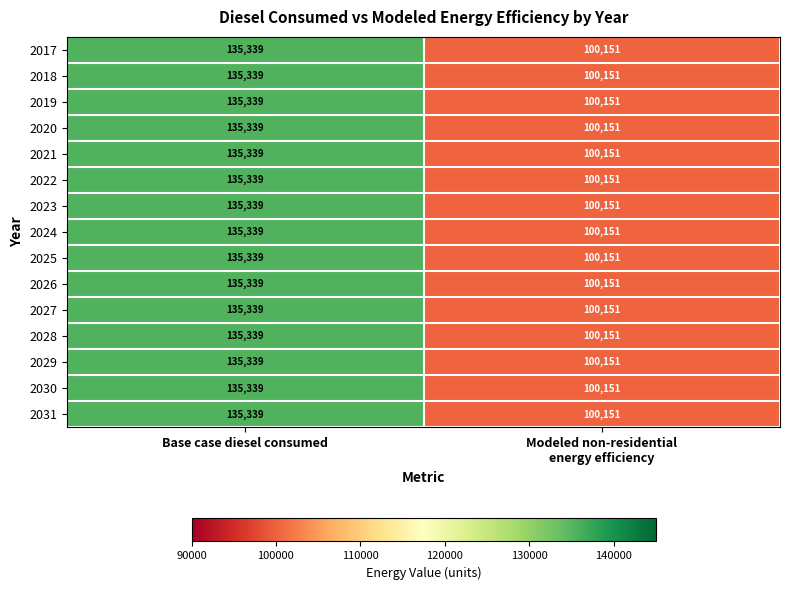

Reading left to right, what are all the values shown in this chart?

2017: 135339	100151
2018: 135339	100151
2019: 135339	100151
2020: 135339	100151
2021: 135339	100151
2022: 135339	100151
2023: 135339	100151
2024: 135339	100151
2025: 135339	100151
2026: 135339	100151
2027: 135339	100151
2028: 135339	100151
2029: 135339	100151
2030: 135339	100151
2031: 135339	100151